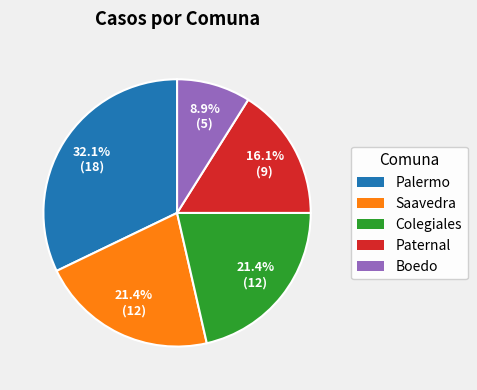

Is there any slice that represents more than half of the pie?

No